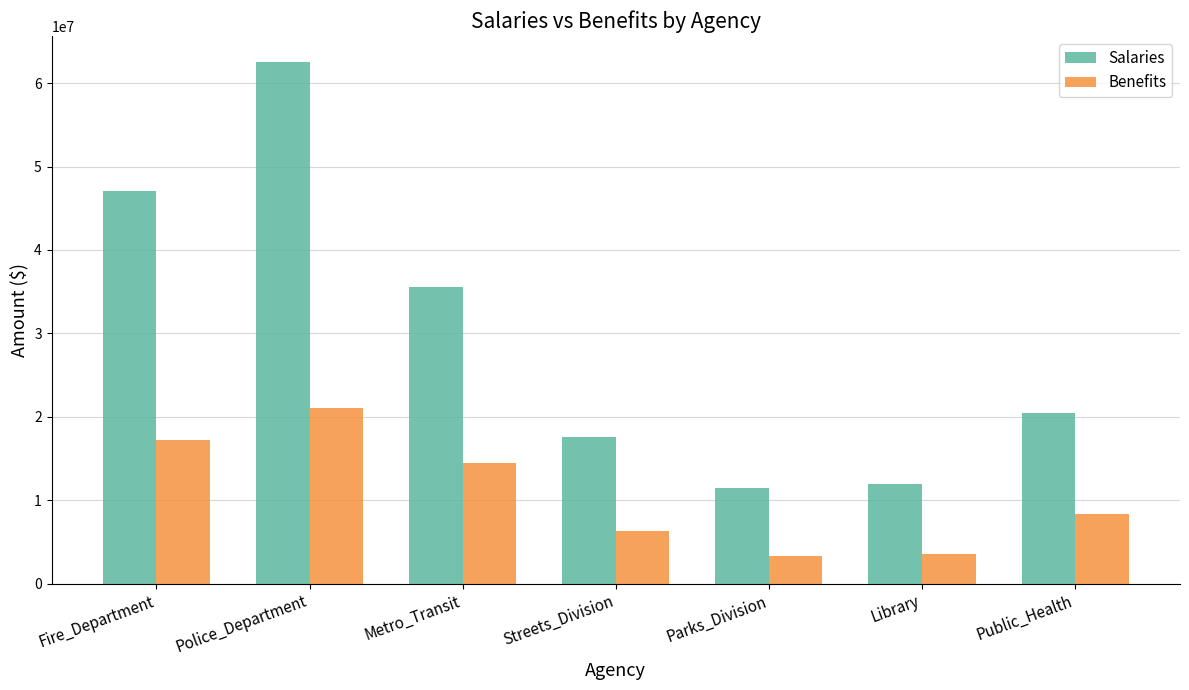

True or false: Benefits has a value of 4422579 at Metro_Transit.

False